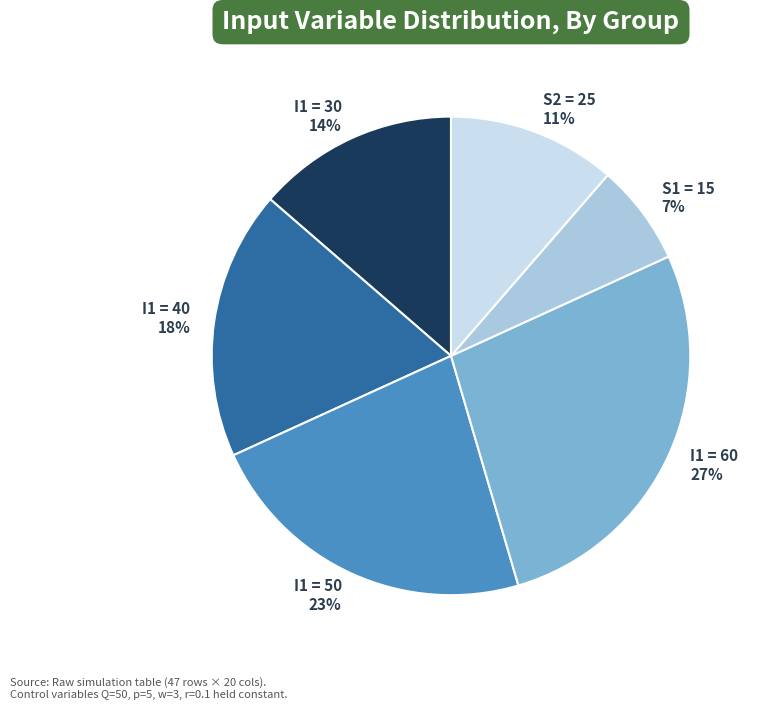

Is there a majority slice in this chart?

No